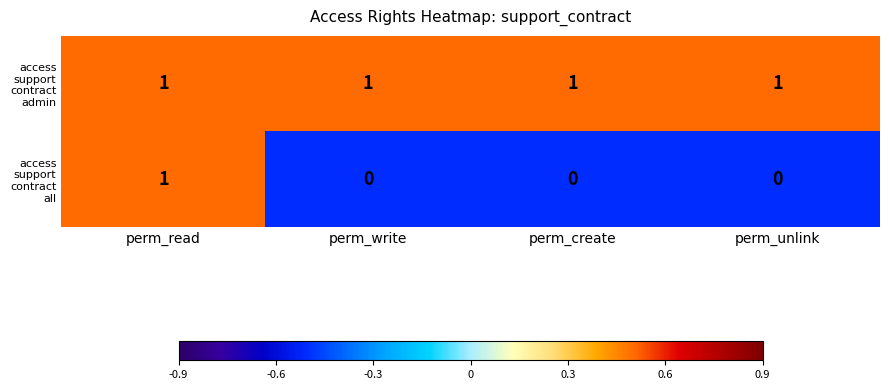

At how many categories does at least one series exceed 0?

4